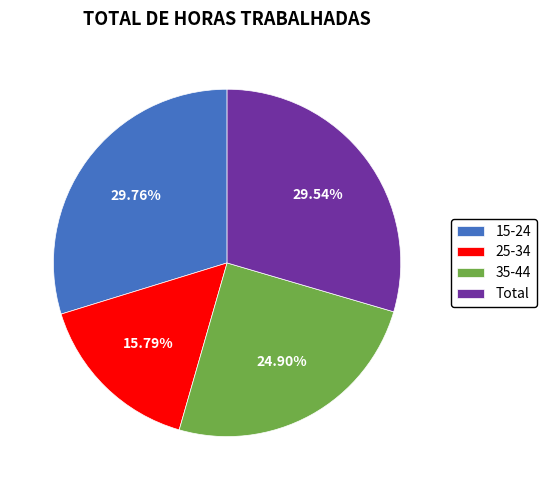

Combined, do Total and 15-24 account for over 50%?

Yes